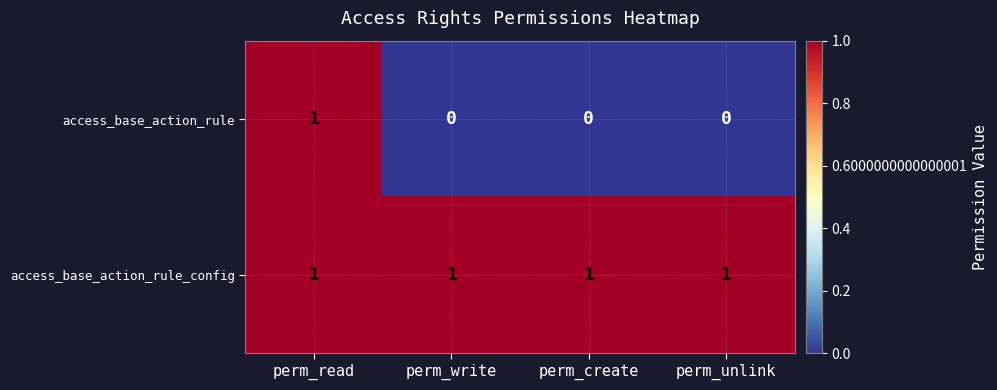

Which series has the largest total across all categories?

access_base_action_rule_config